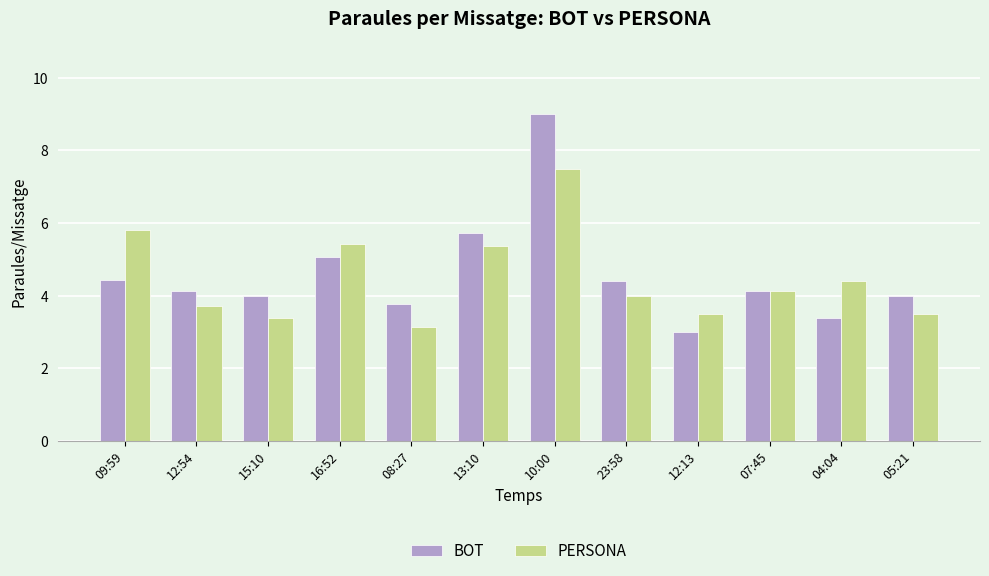

How many bars are there in total?

24